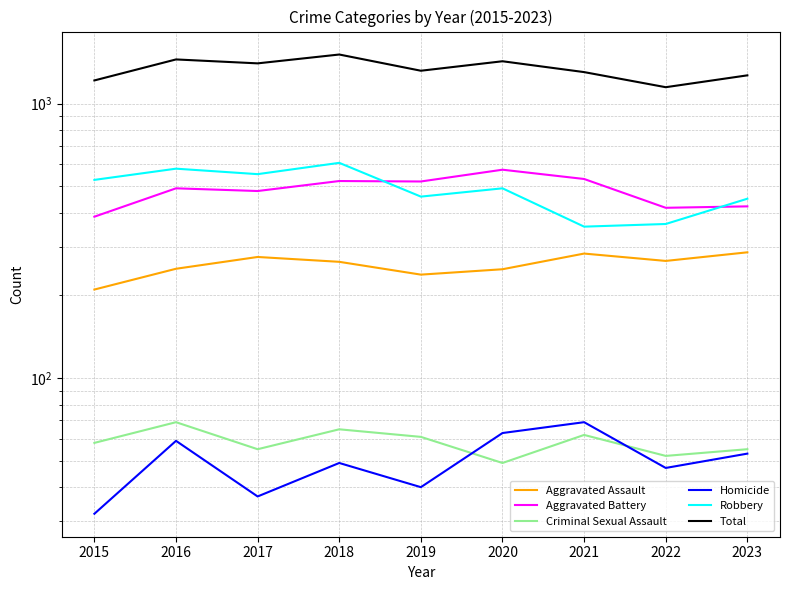

Which series has the largest total across all categories?

Total